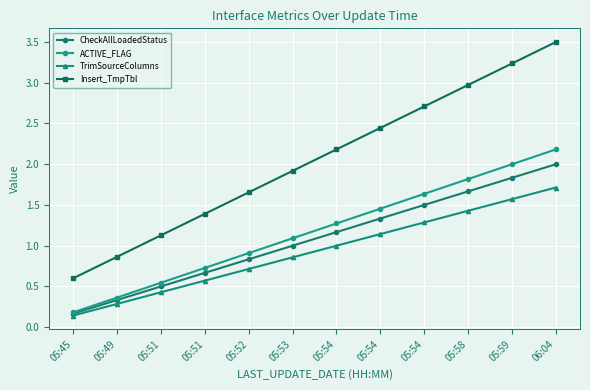

Is the value of ACTIVE_FLAG at 05:54 greater than the value of Insert_TmpTbl at 05:51?

Yes